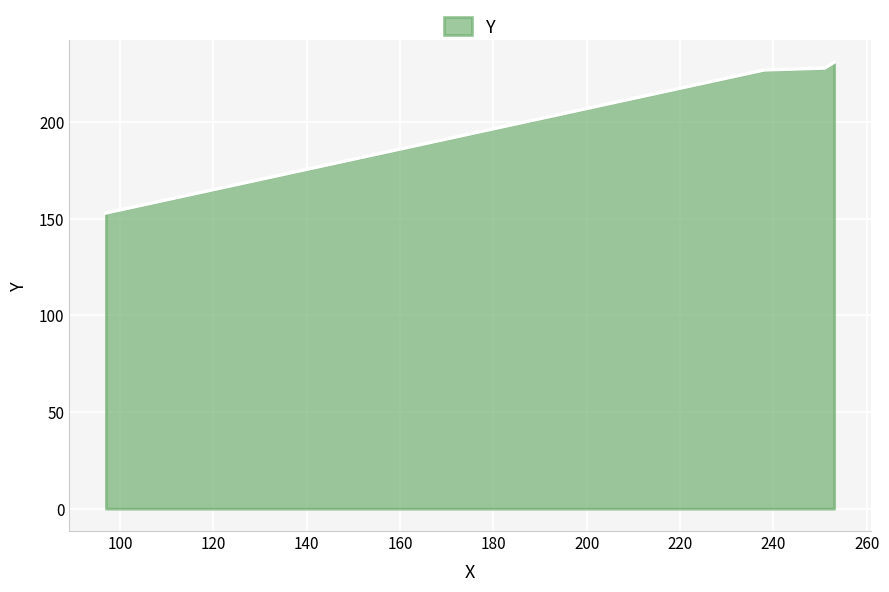

What is the difference between the maximum and minimum values?

78